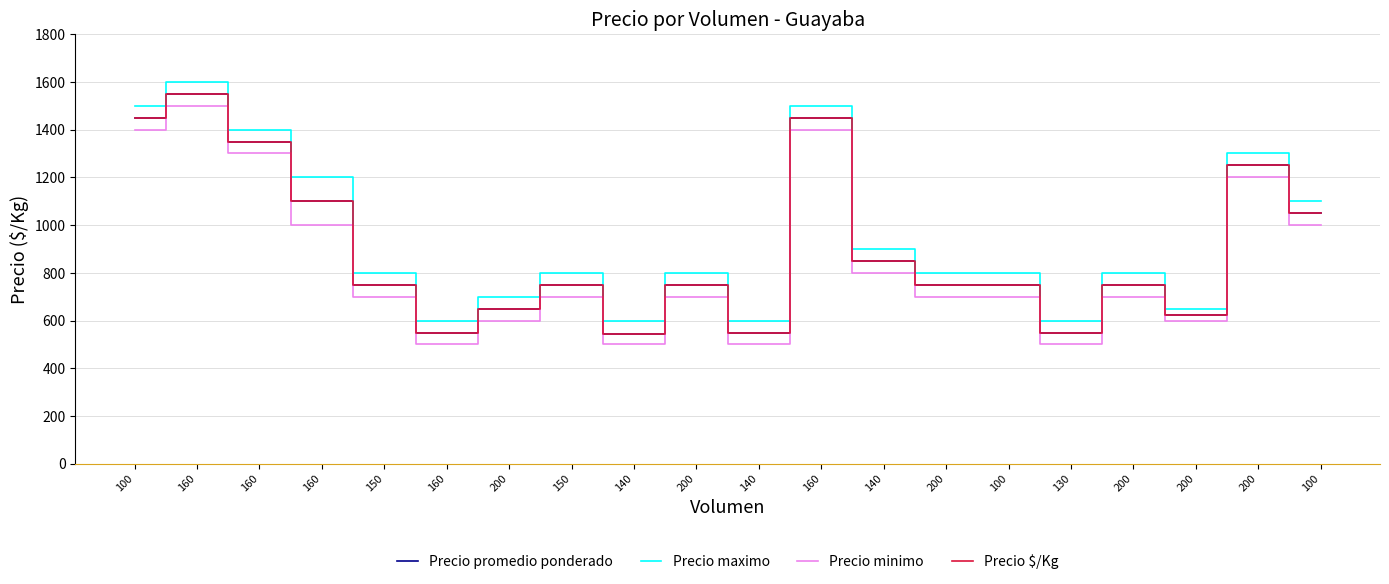

Does the chart have visible grid lines?

Yes